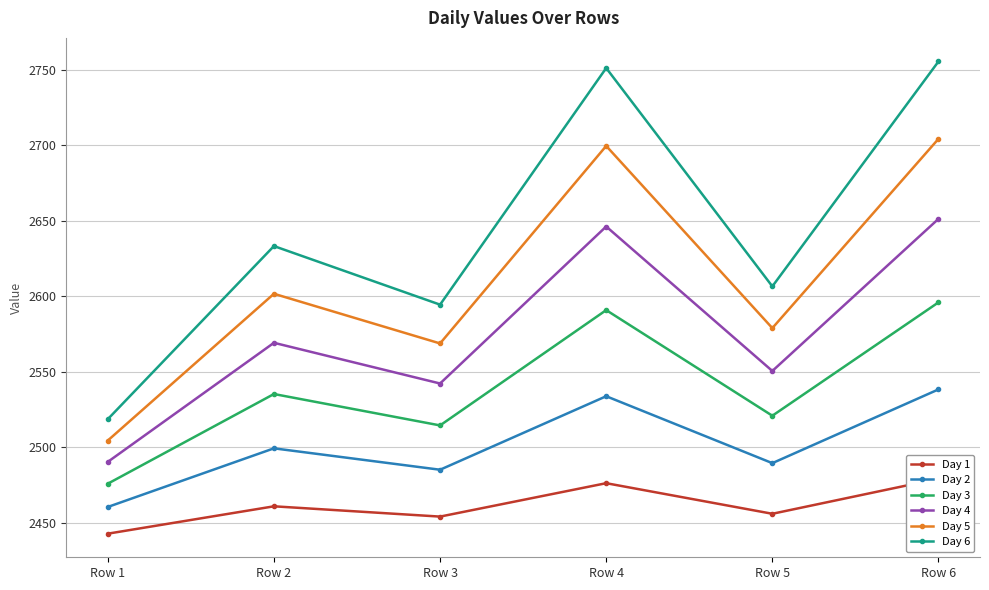

What is the difference between the maximum and minimum values in the Day 1 series?

36.3